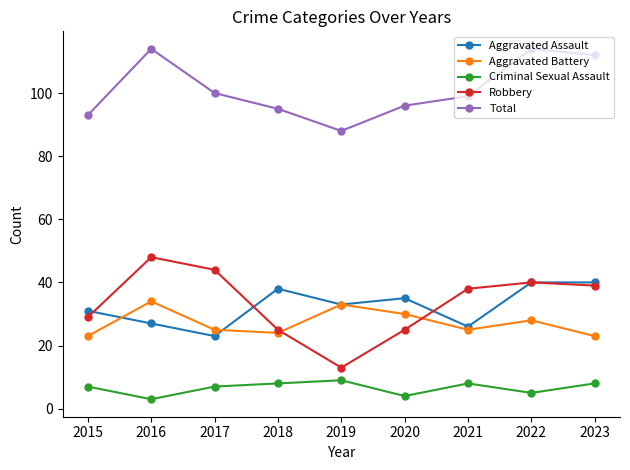

How many data points in Robbery are less than 38?

4